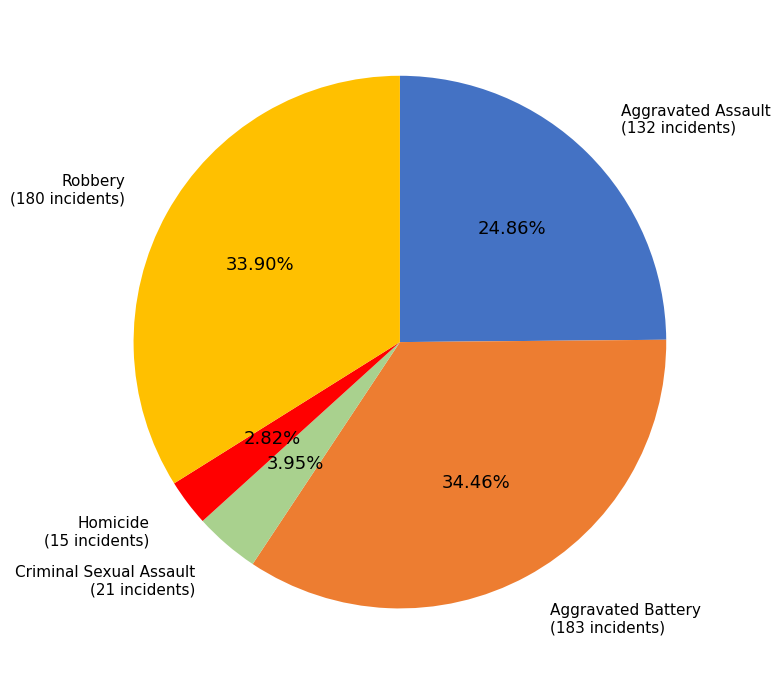

Is there any slice that represents more than half of the pie?

No